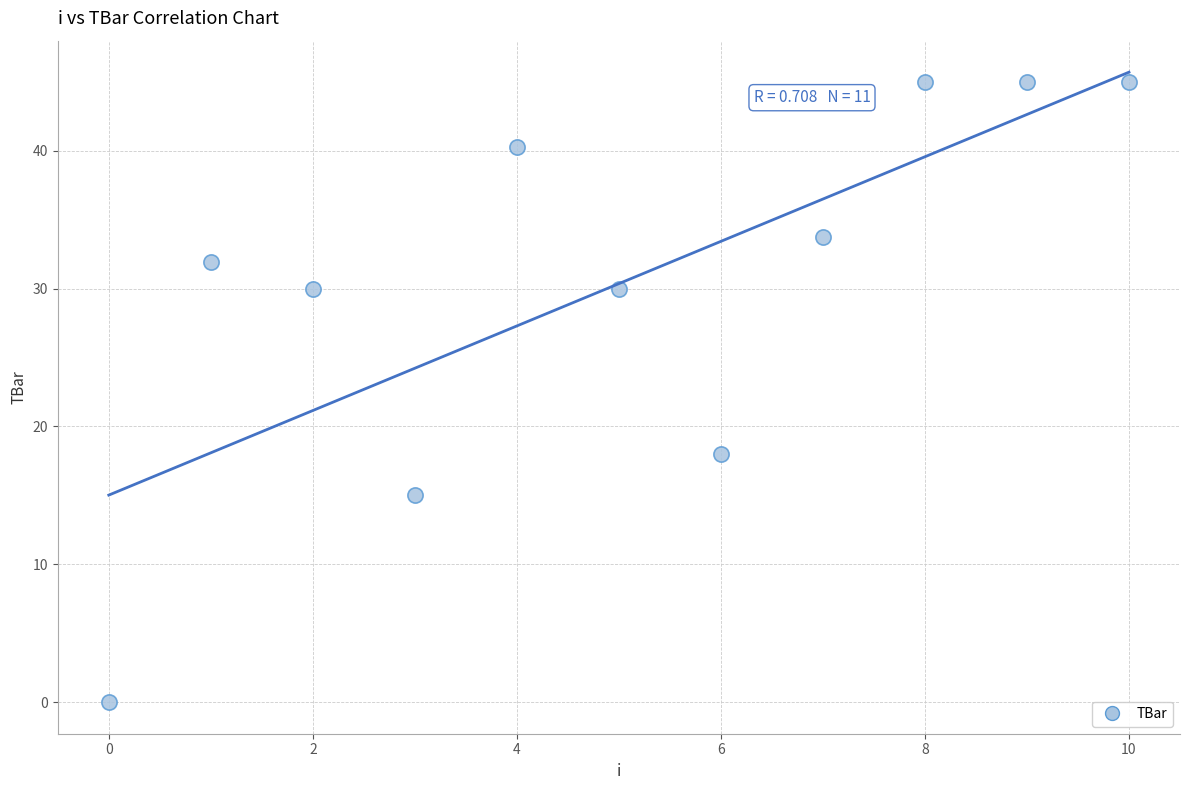

What is the average Y value?

30.4